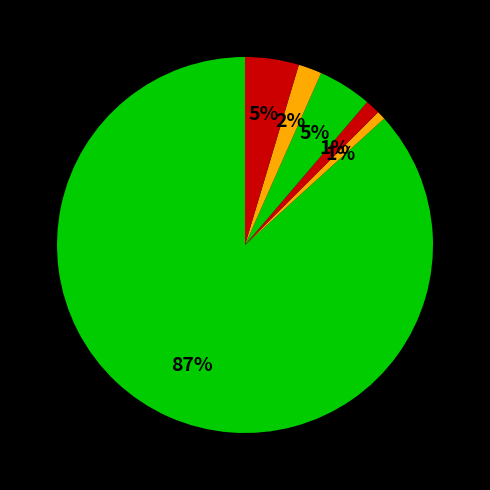

How many segments does this pie chart have?

6